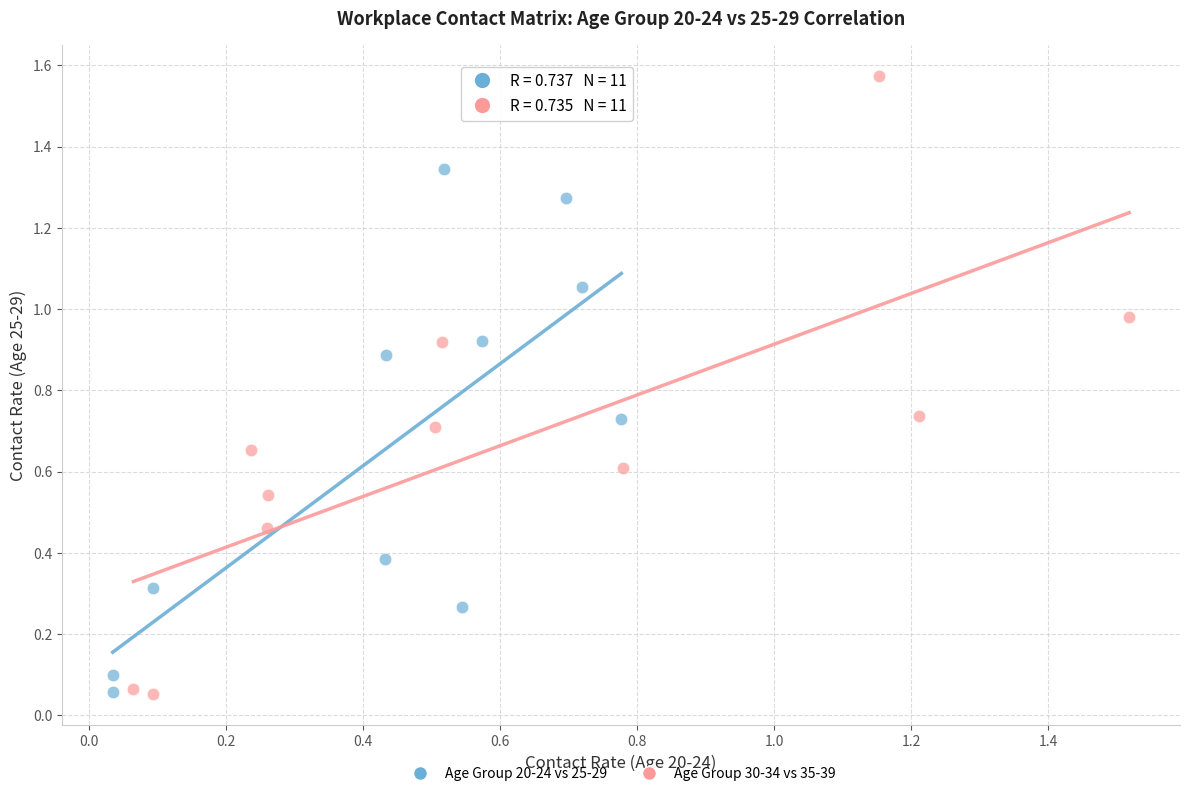

Which series contains the highest Y value?

Age Group 30-34 vs 35-39